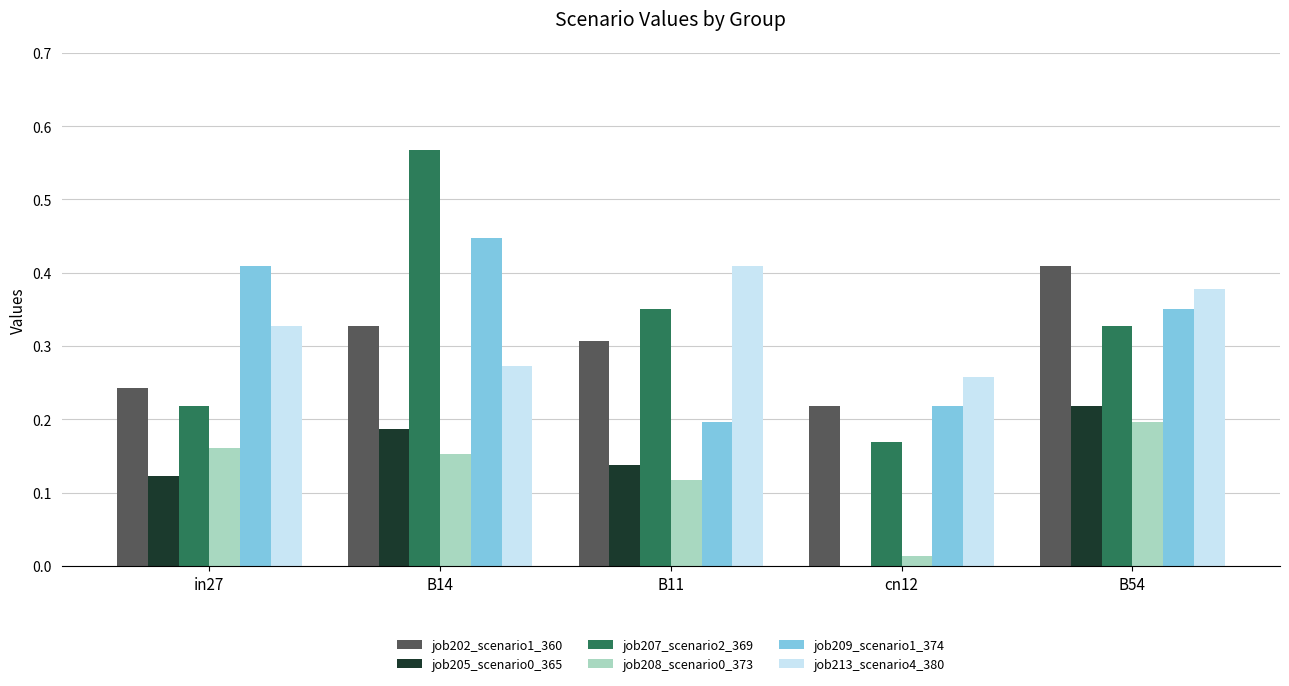

Is the value of job213_scenario4_380 at B14 greater than the value of job205_scenario0_365 at B11?

Yes